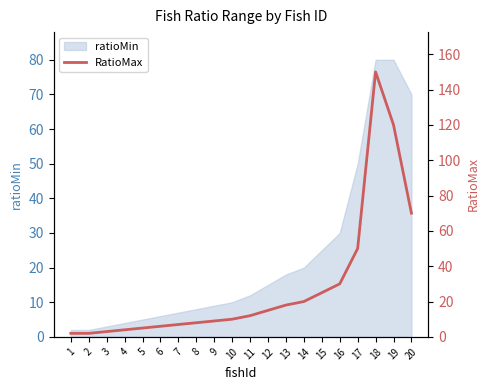

Reading left to right, what are all the values shown in this chart?

2	2	3	4	5	6	7	8	9	10	12	15	18	20	25	30	50	150	120	70